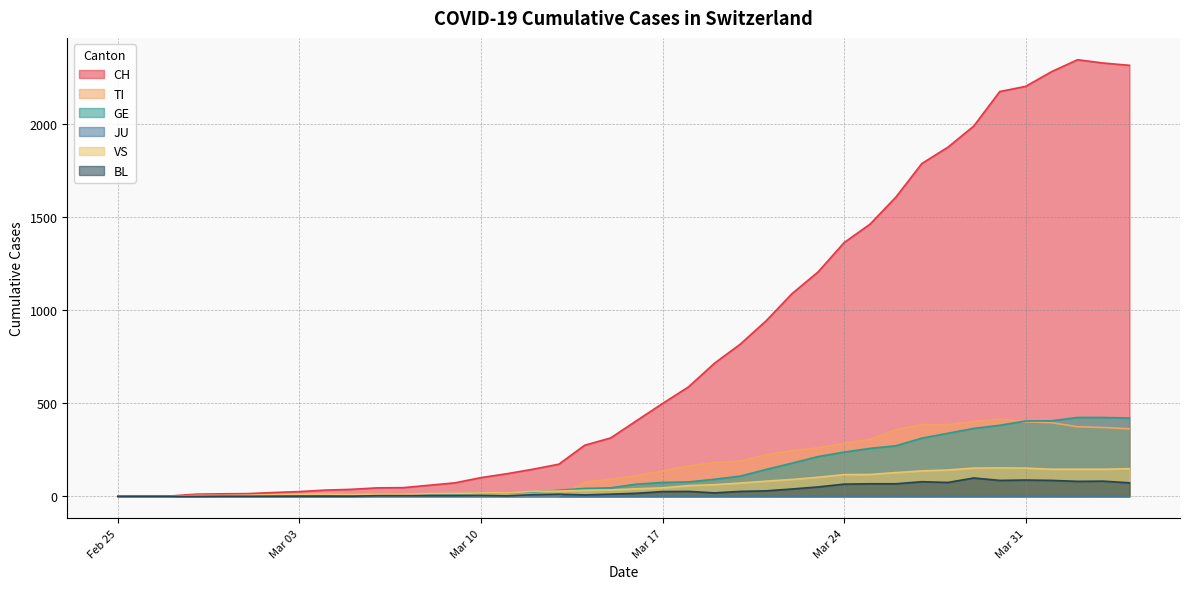

What is the maximum value shown in the chart?

2345